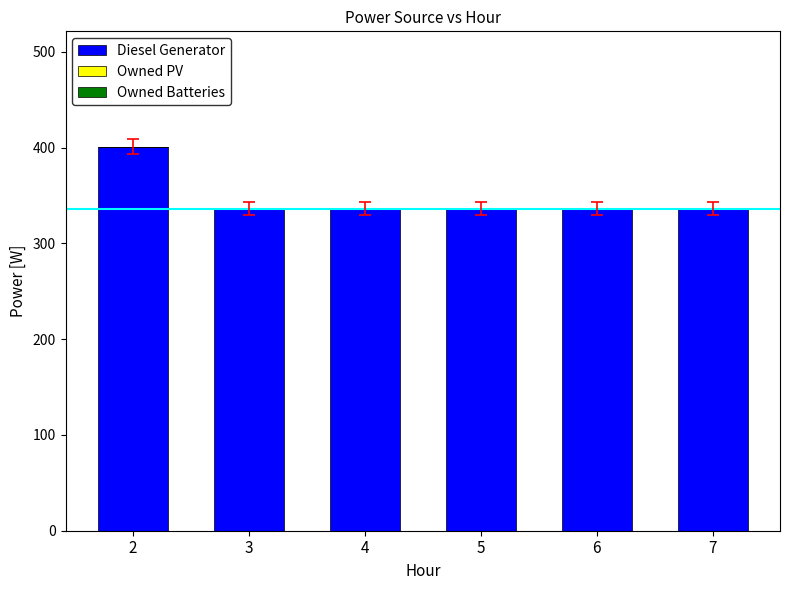

Reading left to right, transcribe all the data shown in this chart.

401	336	336	336	336	336